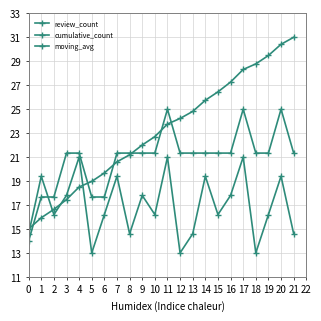

Is this an area chart (filled region under the line)?

No